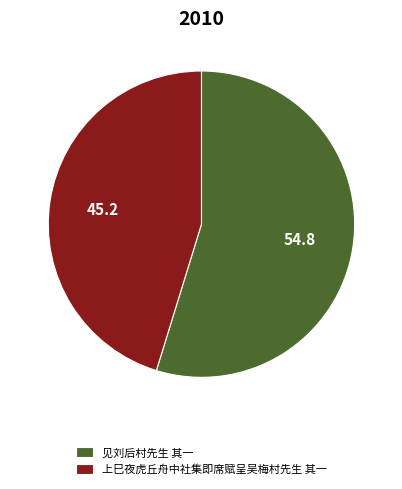

Count the number of slices in the pie.

2